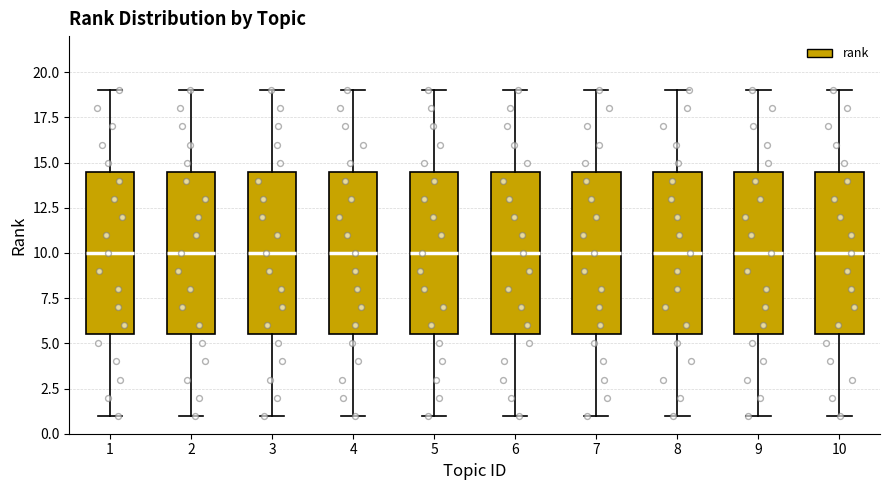

Where does the upper whisker of the box at x = 2 end on the y-axis? The values are not printed on the chart, so give them approximately, as read against the axis.

19.0